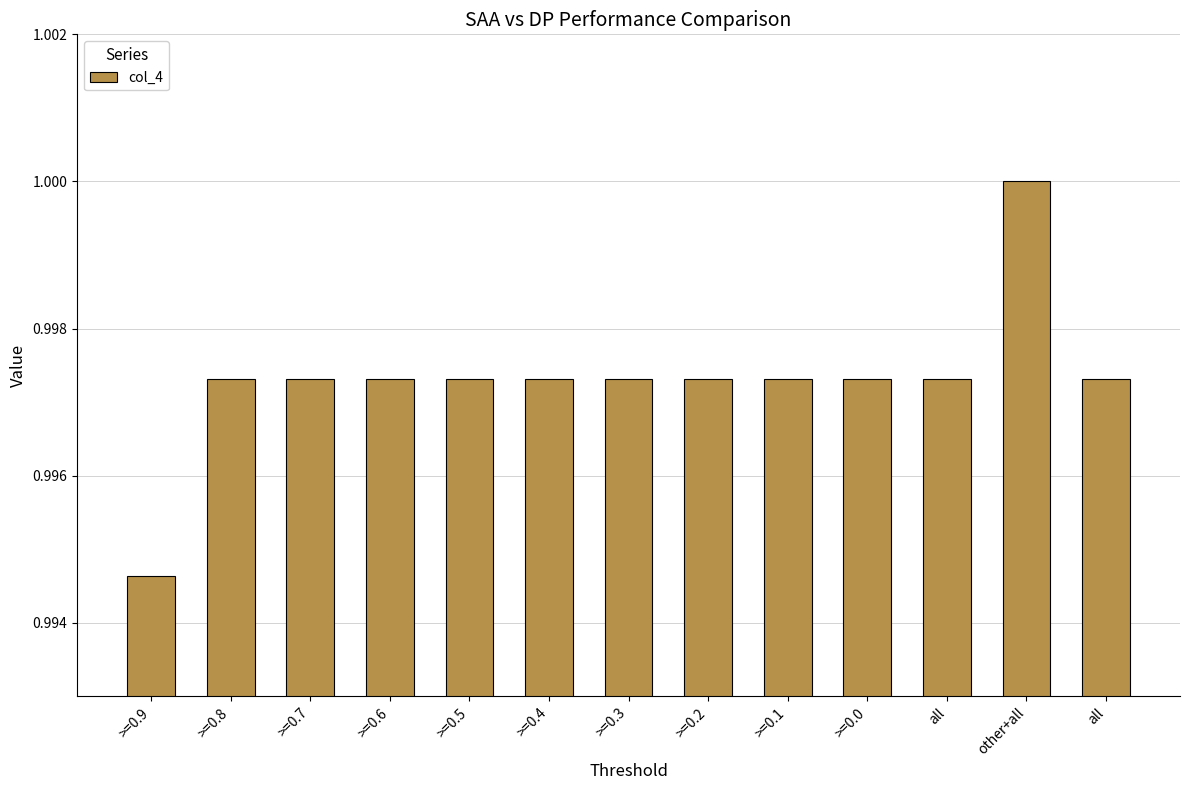

What is the label of the 12th bar from the right?

>=0.8